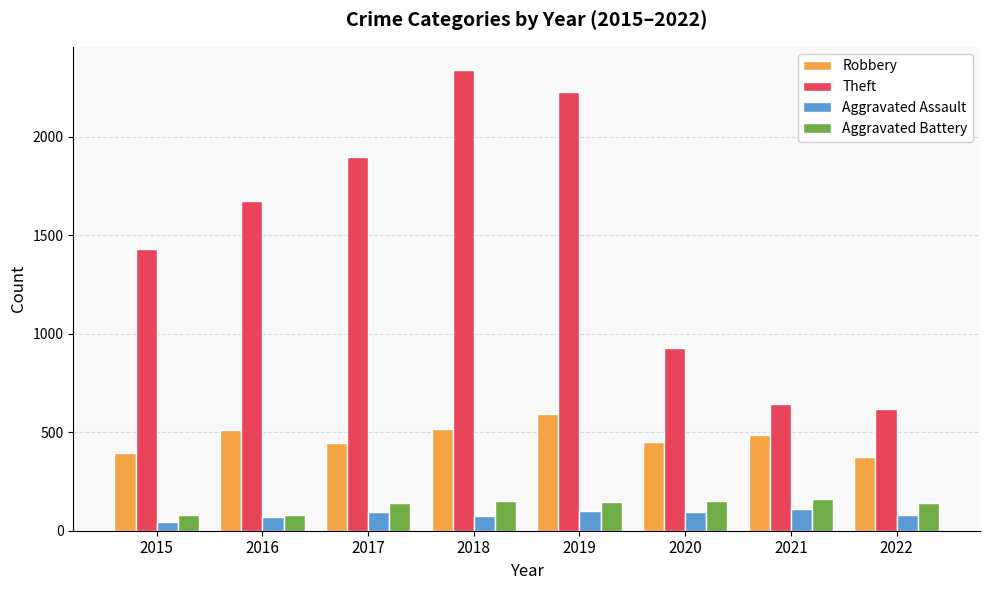

What is the total value across all series at 2017?

2579